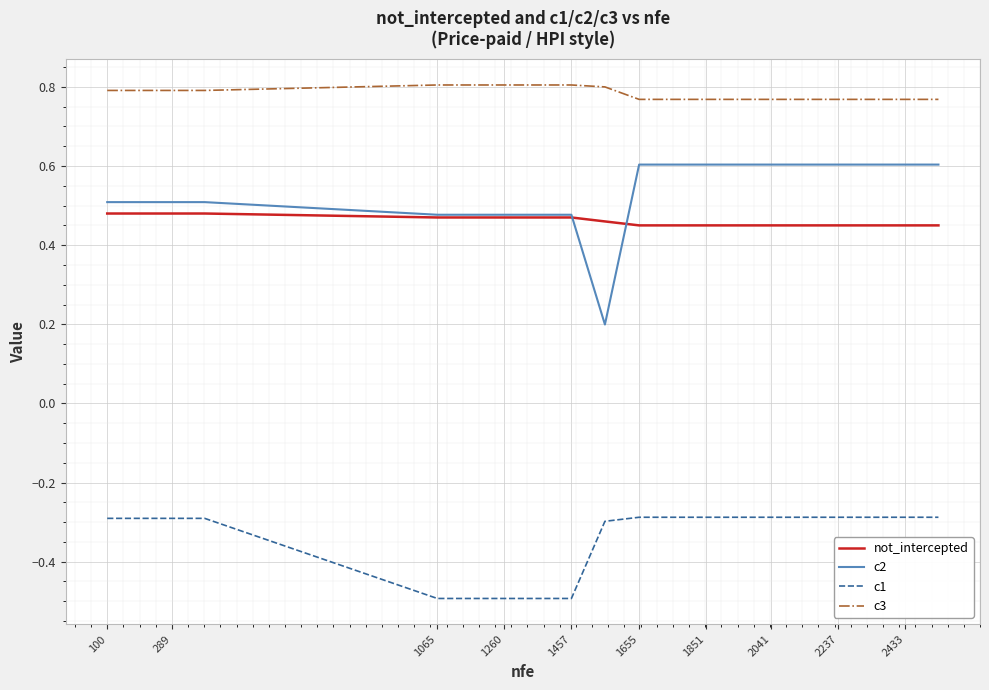

Does the chart display data point markers on the line(s)?

No